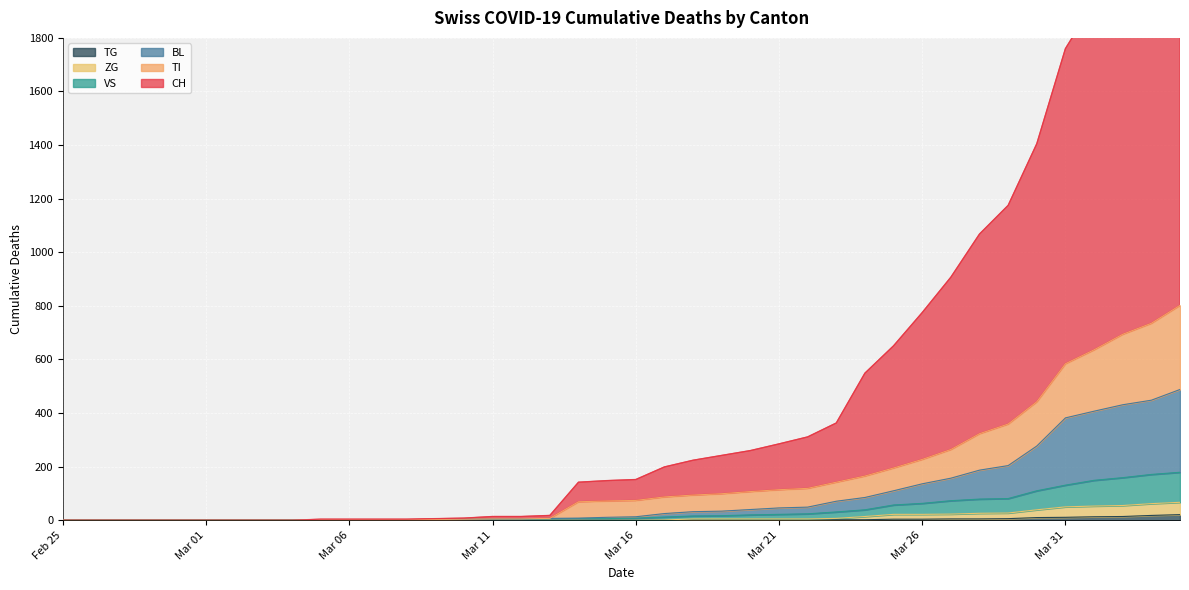

What are all the series names shown in the legend?

CH, BL, VS, ZG, TI, TG